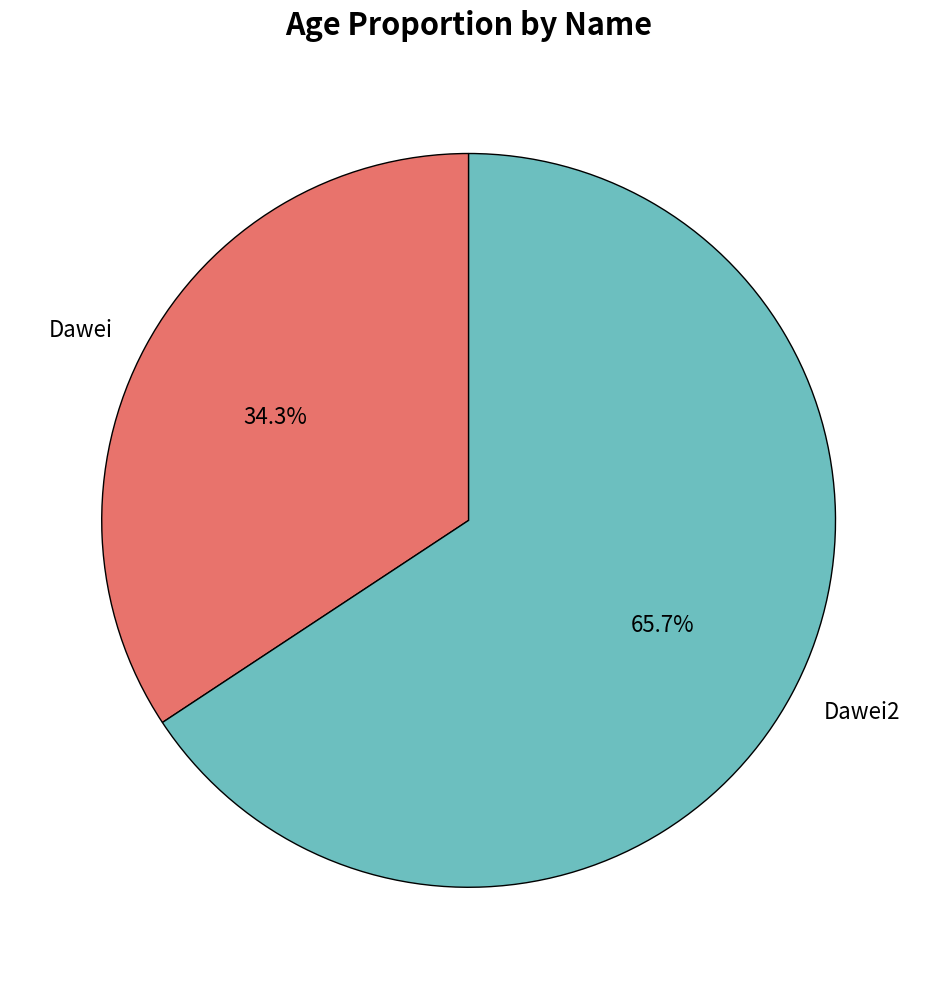

To the nearest percent, what is the difference between the Dawei and Dawei2 slice percentages?

31%